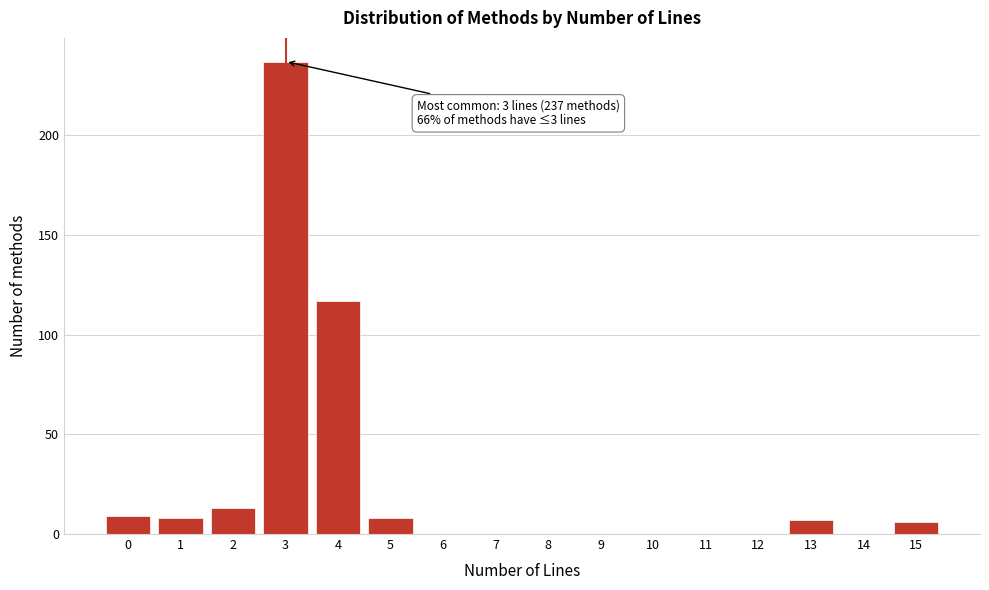

Reading right to left, list all the values displayed in this chart.

15=6	14=0	13=7	12=0	11=0	10=0	9=0	8=0	7=0	6=0	5=8	4=117	3=237	2=13	1=8	0=9